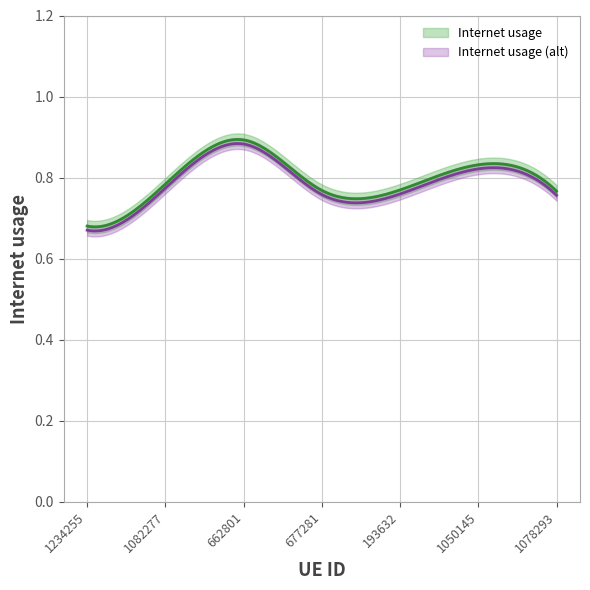

Reading left to right, what are all the values shown in this chart?

0.7	0.8	0.9	0.8	0.8	0.8	0.8